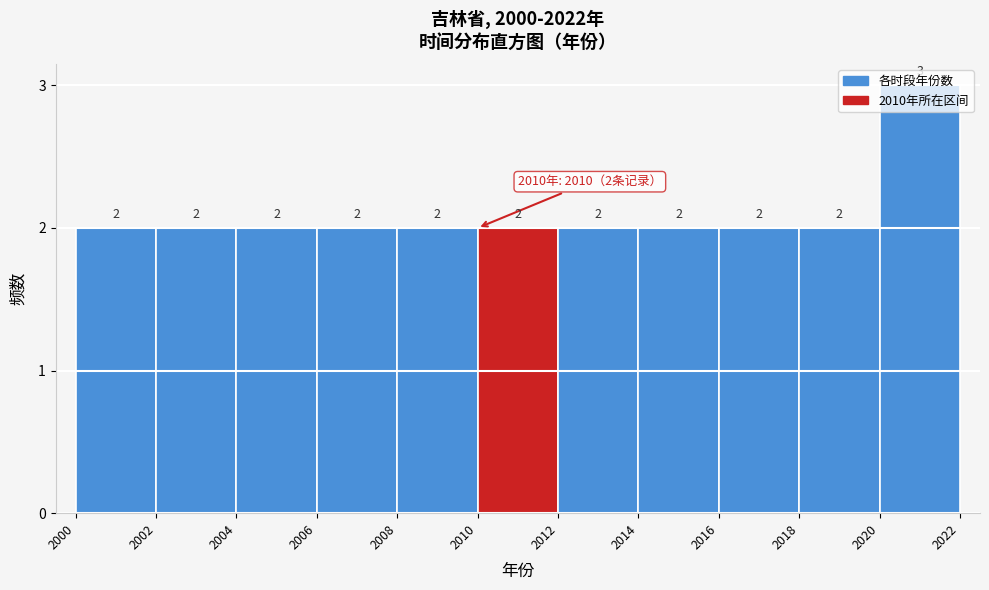

Reading left to right, list every bar in this chart as the range it spans on the x-axis followed by its height.

2000 to 2002: 2
2002 to 2004: 2
2004 to 2006: 2
2006 to 2008: 2
2008 to 2010: 2
2010 to 2012: 2
2012 to 2014: 2
2014 to 2016: 2
2016 to 2018: 2
2018 to 2020: 2
2020 to 2022: 3